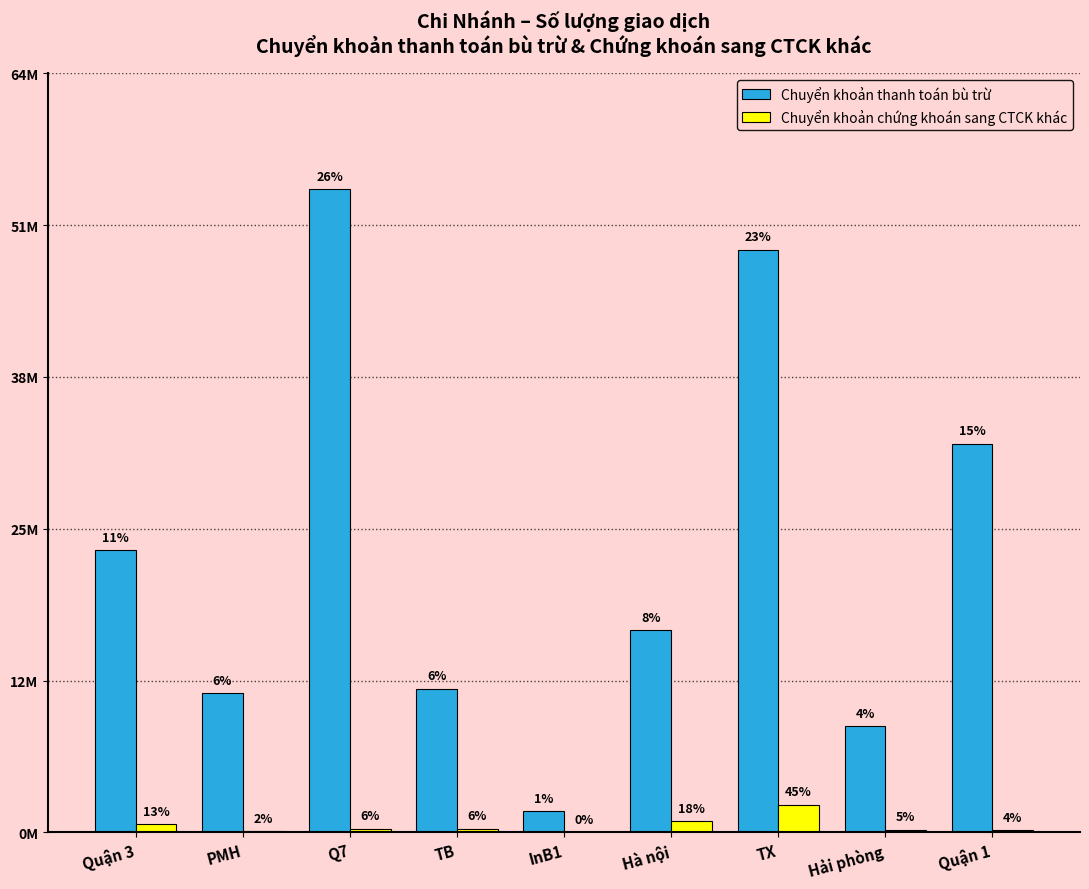

What value does the Chuyển khoản thanh toán bù trừ series have at Quận 1, to the nearest 100?

32924800